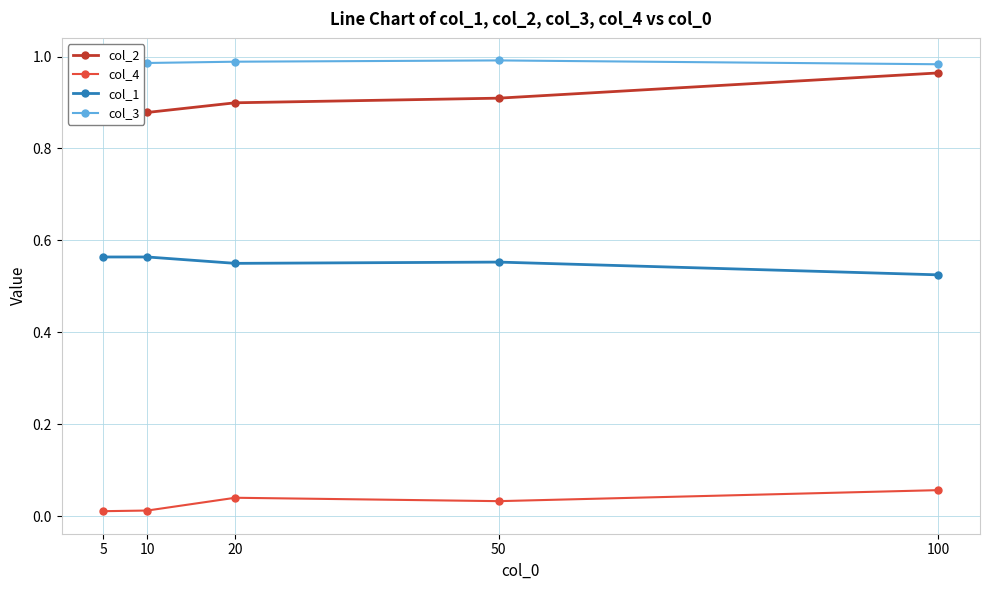

True or false: col_1 and col_4 cross at least once.

False